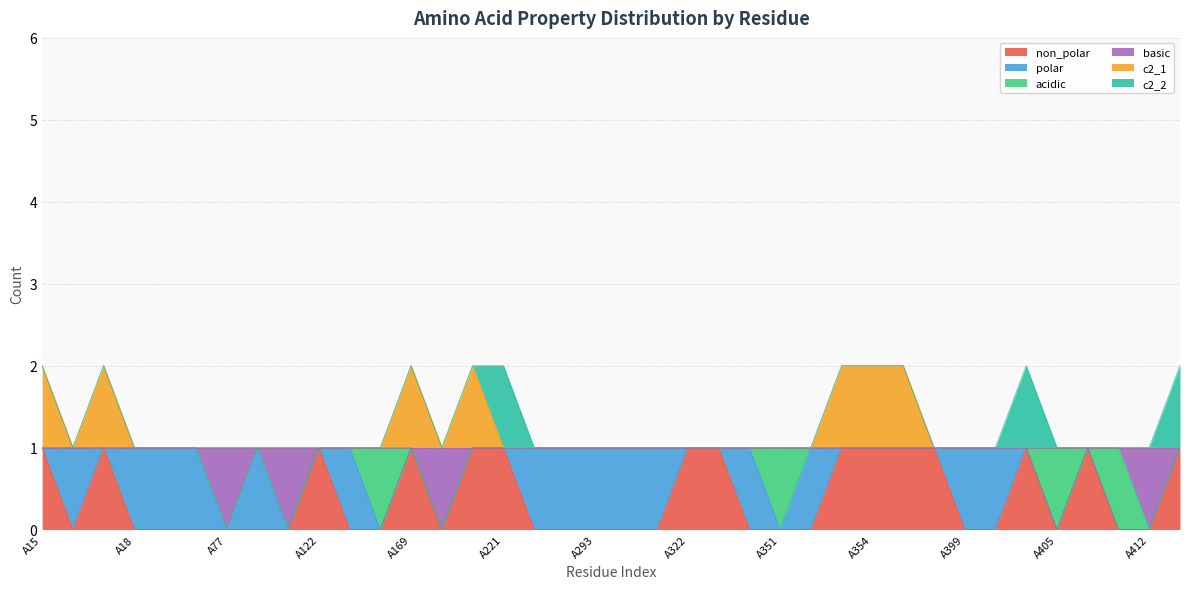

What are all the series names shown in the legend?

non_polar, polar, acidic, basic, c2_1, c2_2